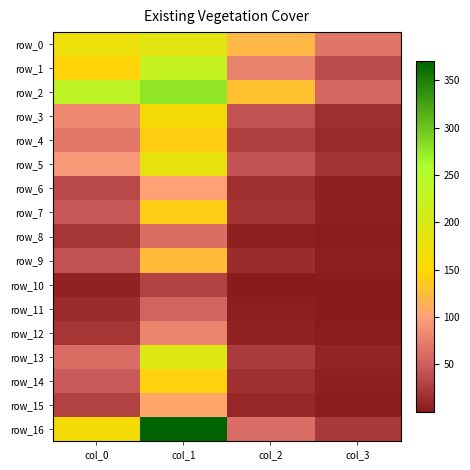

What is the sum of the row_8 values at col_3 and col_1?

64.6